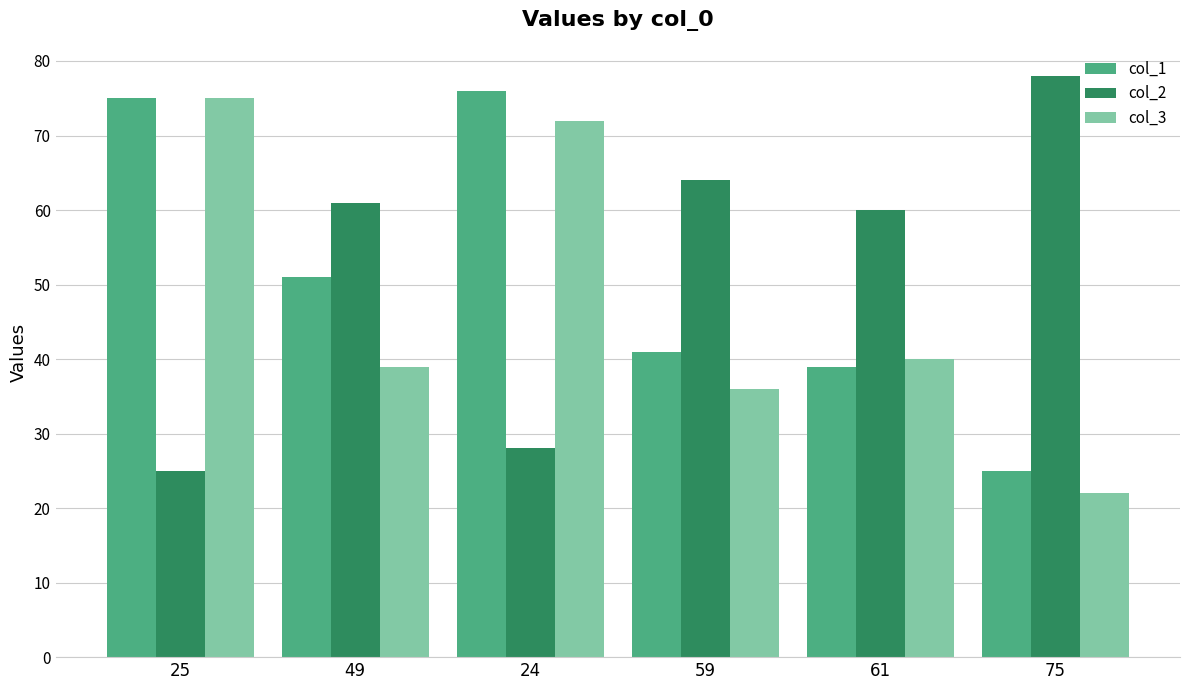

How many values in the col_2 series are below 61?

3